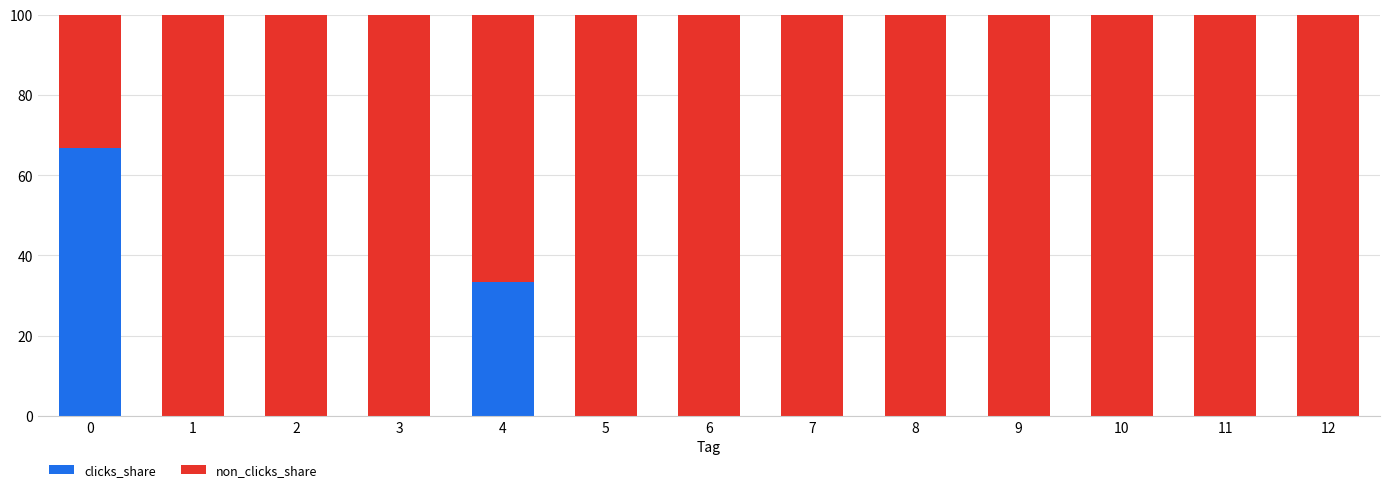

What is the total value across all series at 2?

100.0